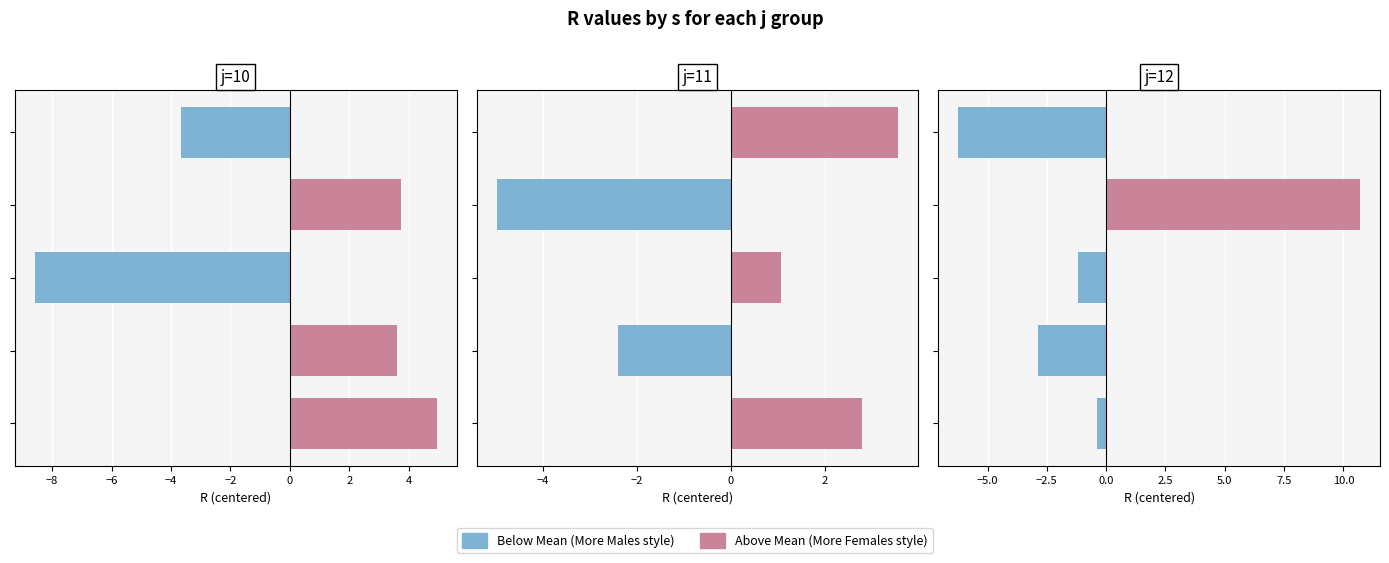

What is the difference between the maximum and minimum values in the j=12 series?

16.9